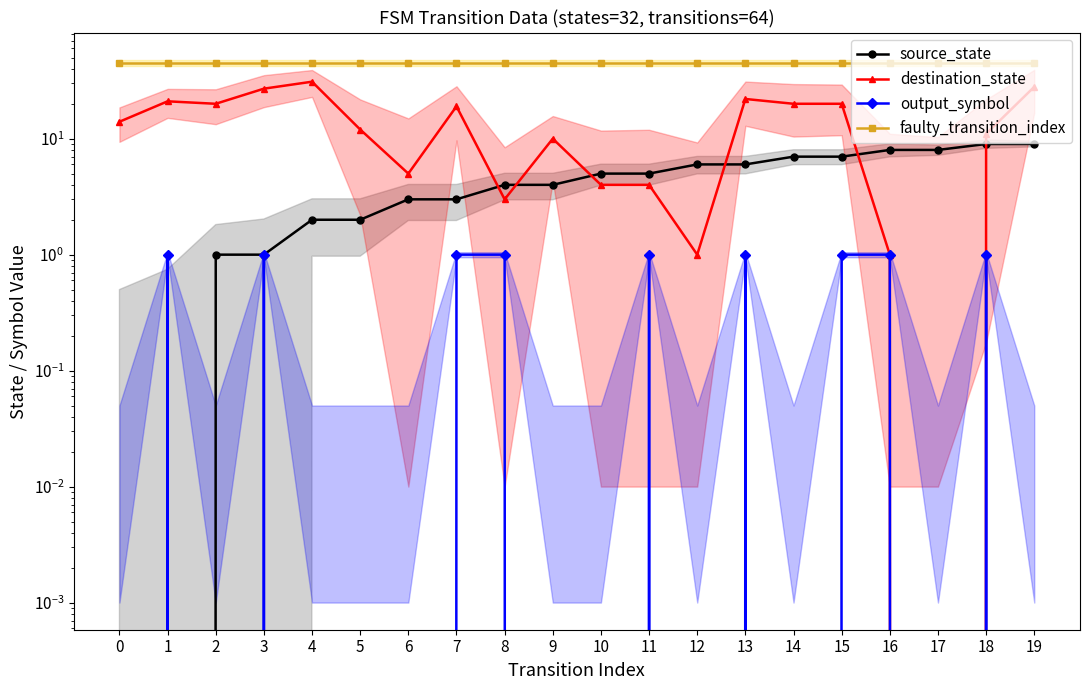

Is the value of faulty_transition_index at 9 greater than the value of destination_state at 0?

Yes